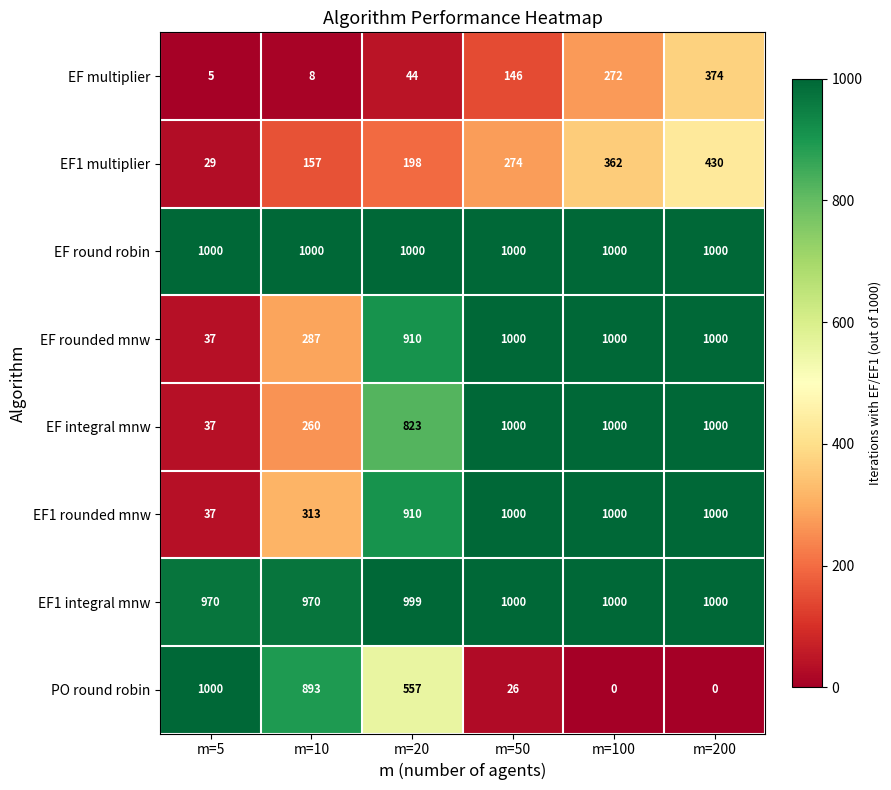

What is the difference between the EF multiplier values at m=20 and m=50?

102